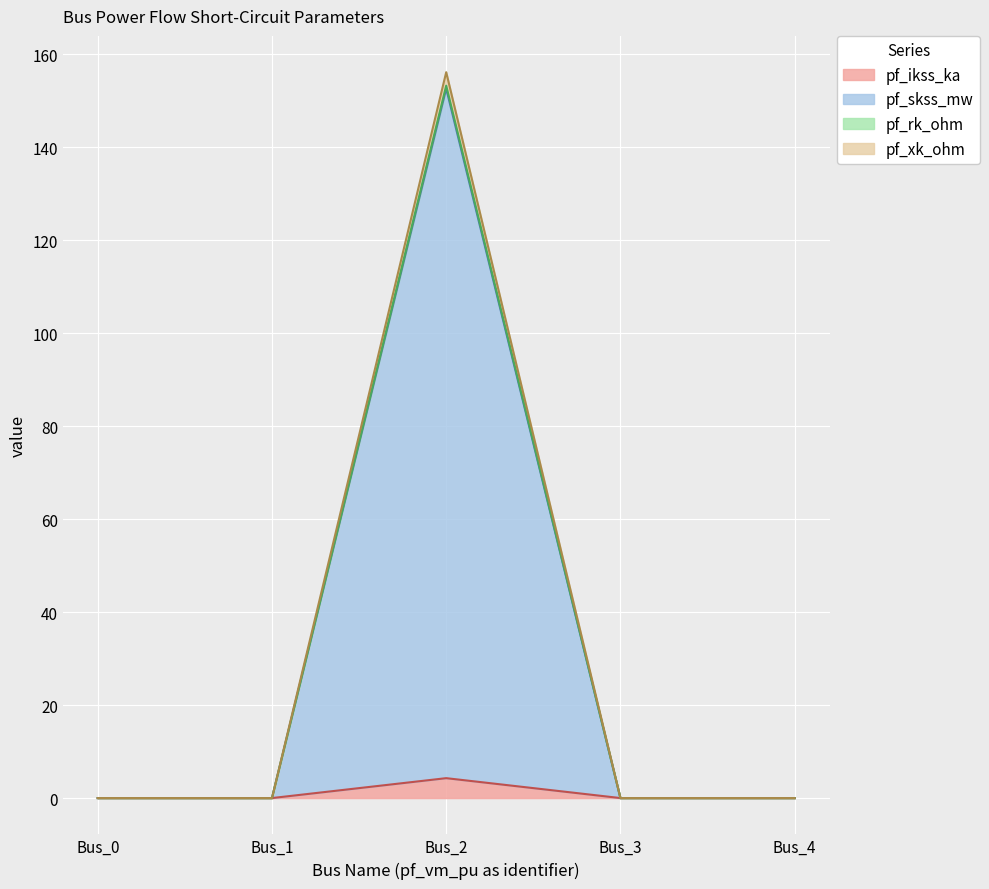

Does the chart display data point markers on the line(s)?

No